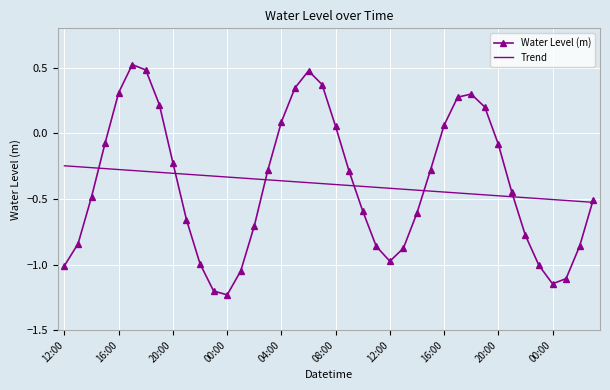

What are all the series names shown in the legend?

Water Level (m), Trend